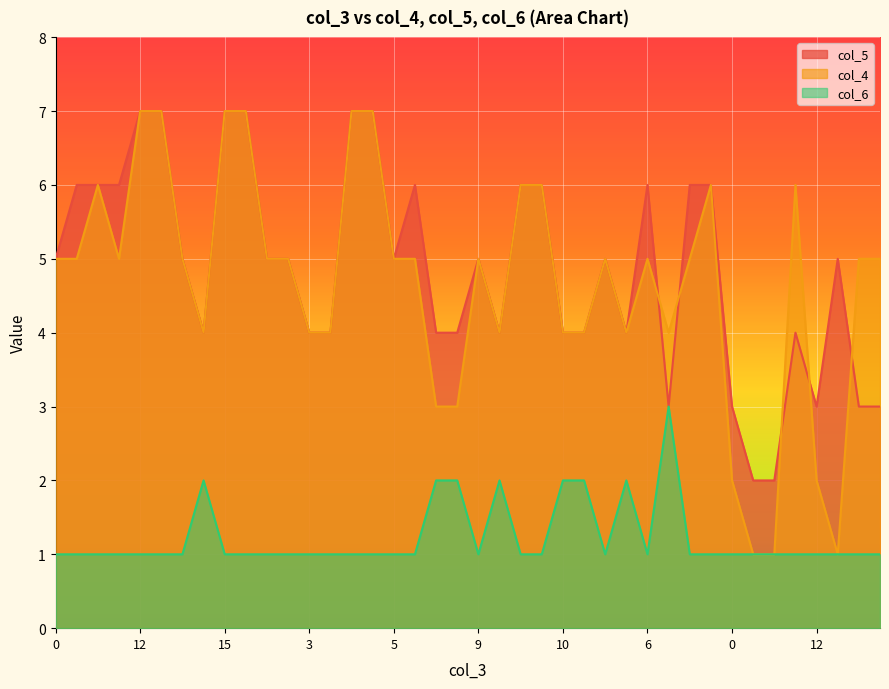

Does the chart display data point markers on the line(s)?

No